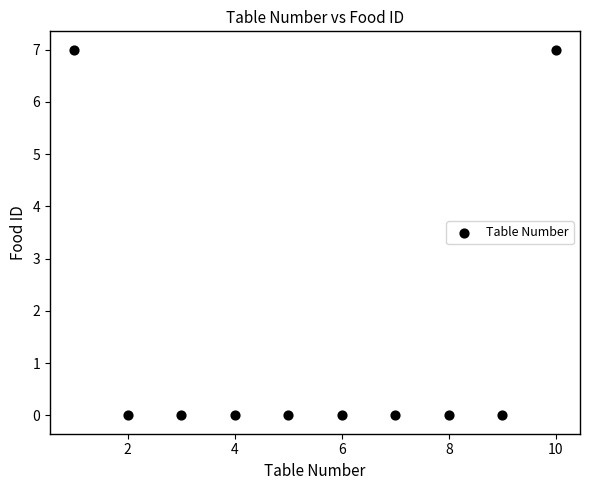

What is the range of Y values (max minus min)?

7